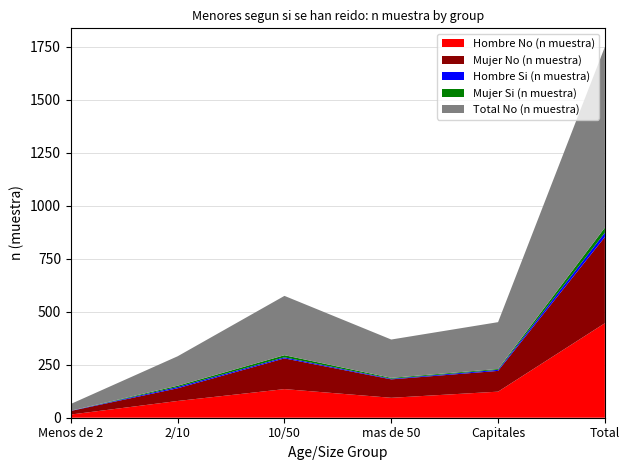

Reading left to right, extract all data points from this chart.

Hombre No (n muestra): Menos de 2=15	2/10=79	10/50=135	mas de 50=94	Capitales=123	Total=446
Mujer No (n muestra): Menos de 2=17	2/10=60	10/50=145	mas de 50=87	Capitales=98	Total=407
Hombre Si (n muestra): Menos de 2=1	2/10=6	10/50=5	mas de 50=3	Capitales=5	Total=20
Mujer Si (n muestra): Menos de 2=0	2/10=6	10/50=10	mas de 50=4	Capitales=4	Total=24
Total No (n muestra): Menos de 2=32	2/10=139	10/50=280	mas de 50=181	Capitales=221	Total=853